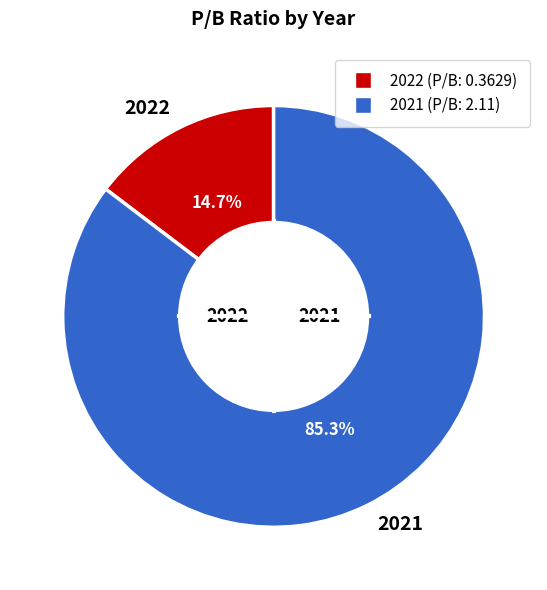

To the nearest percent, what is the average slice percentage?

50%